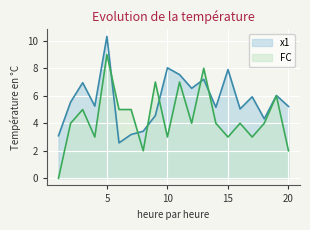

Is the value of x1 at 12 greater than the value of FC at 20?

Yes